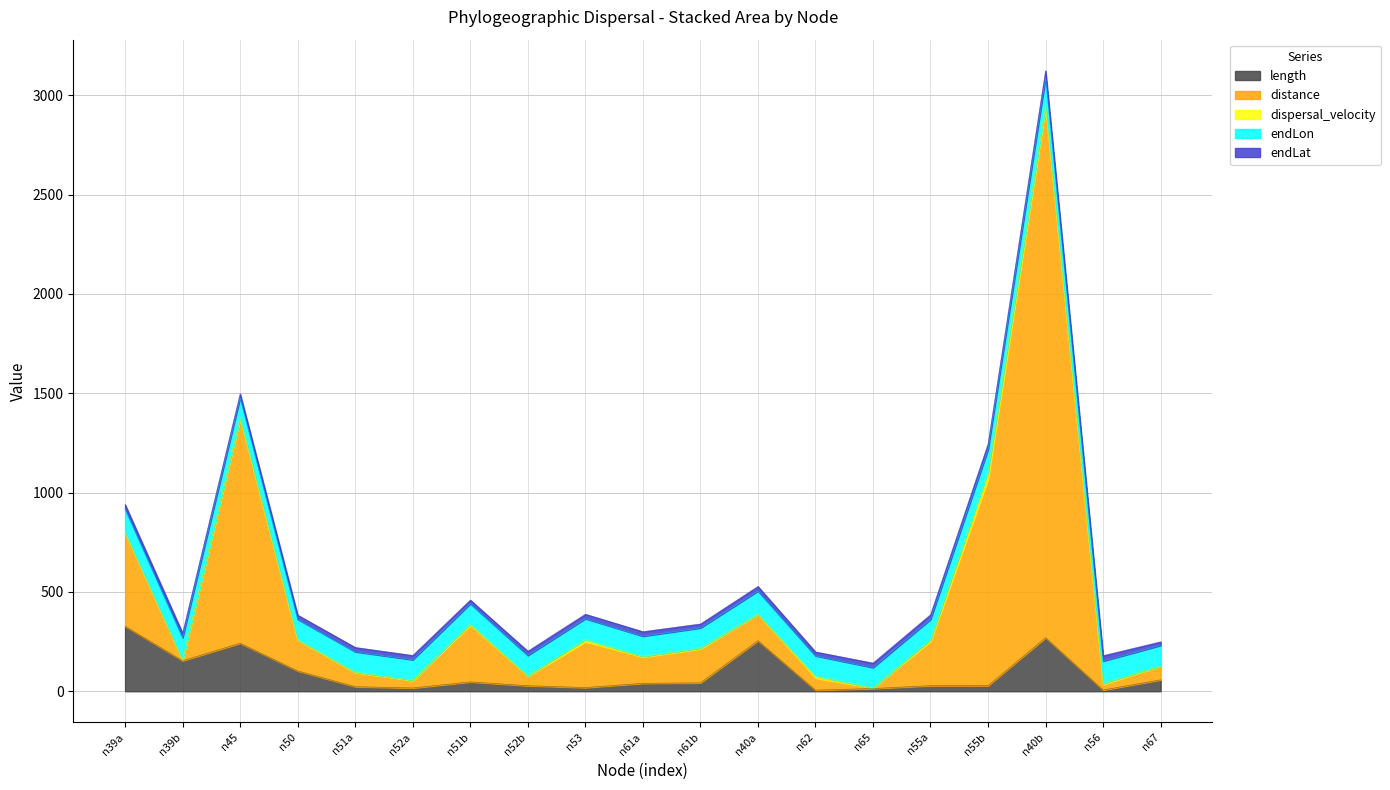

Between 40 and 53, which is larger?

40